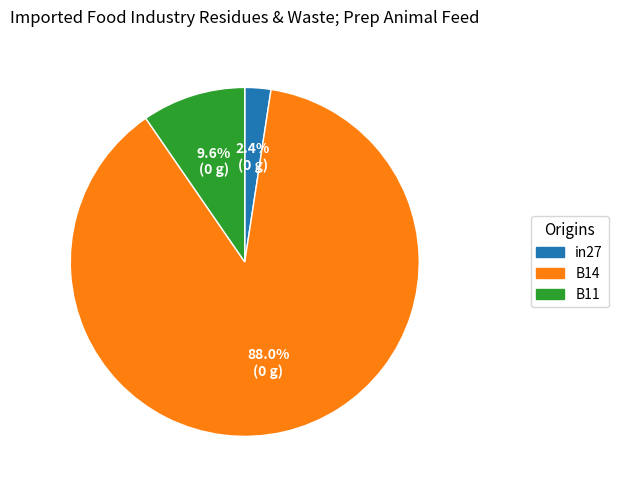

What is the majority slice?

B14